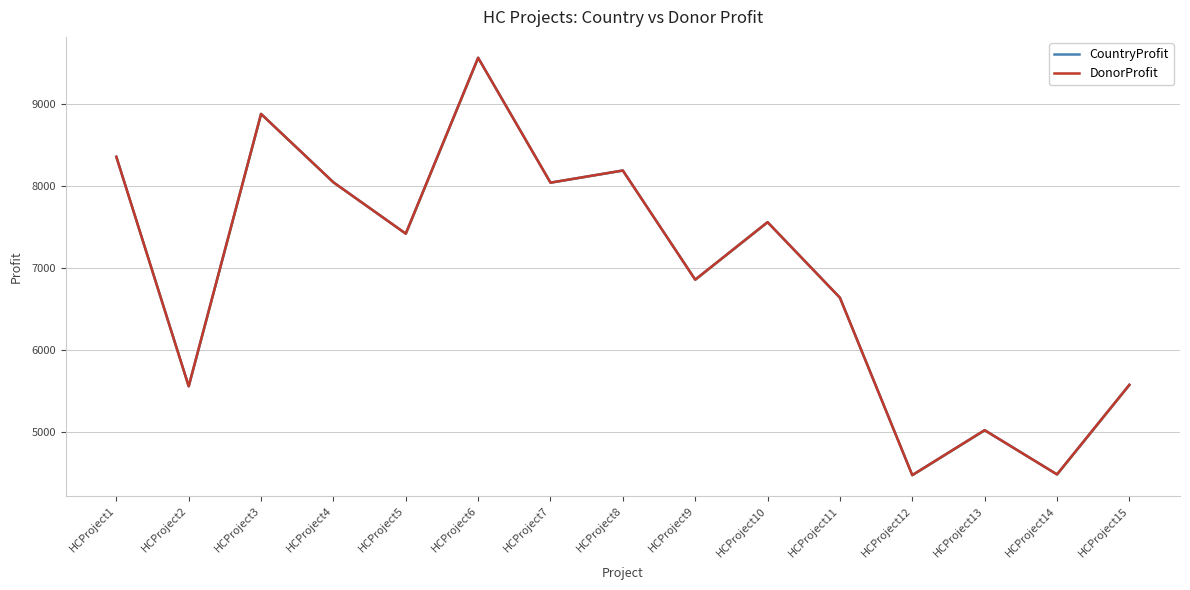

Rank the categories by DonorProfit value from highest to lowest.

HCProject6, HCProject3, HCProject1, HCProject8, HCProject4, HCProject7, HCProject10, HCProject5, HCProject9, HCProject11, HCProject15, HCProject2, HCProject13, HCProject14, HCProject12